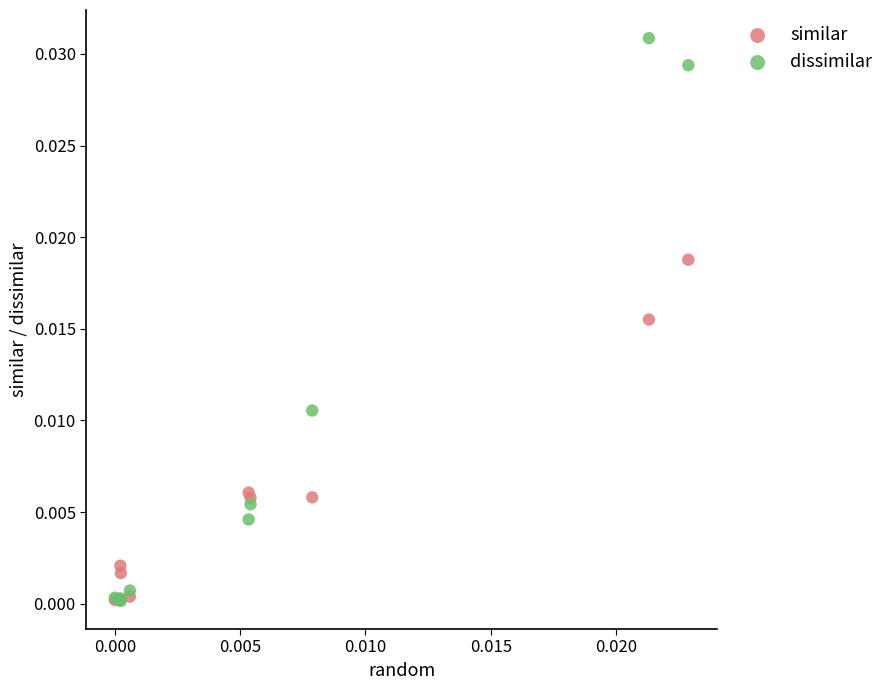

What are all the series names shown in the legend?

similar, dissimilar